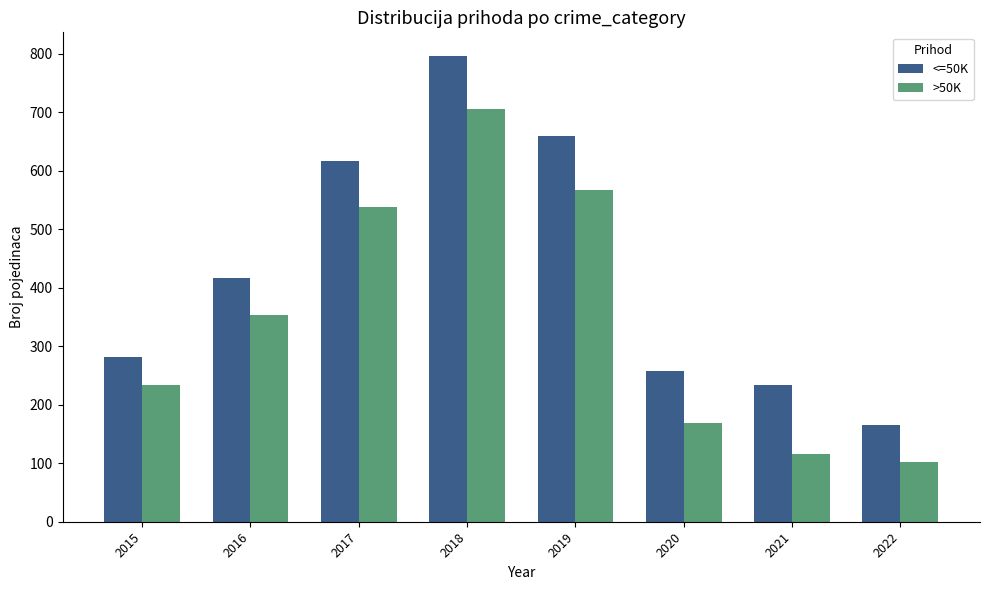

What is the total value across all series at 2017?

1155